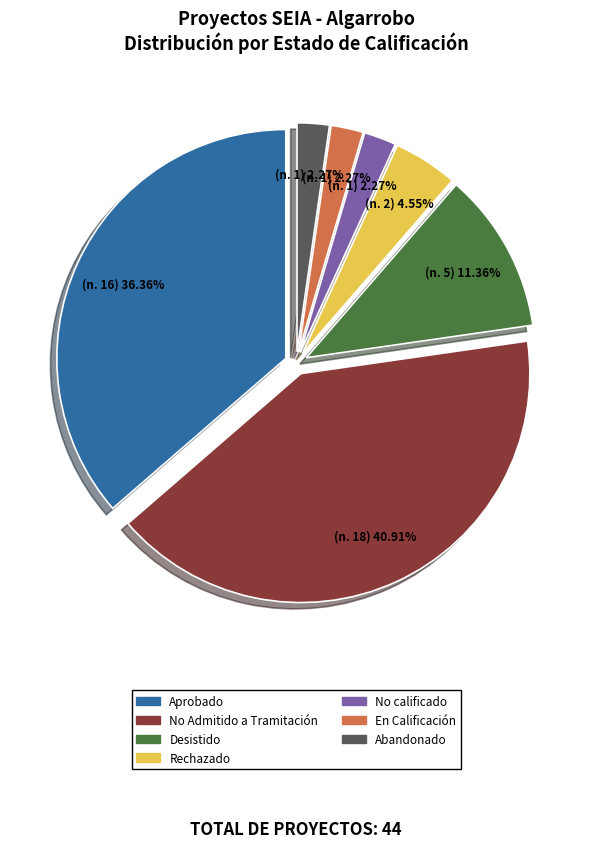

Which slice is the largest?

No Admitido a Tramitación